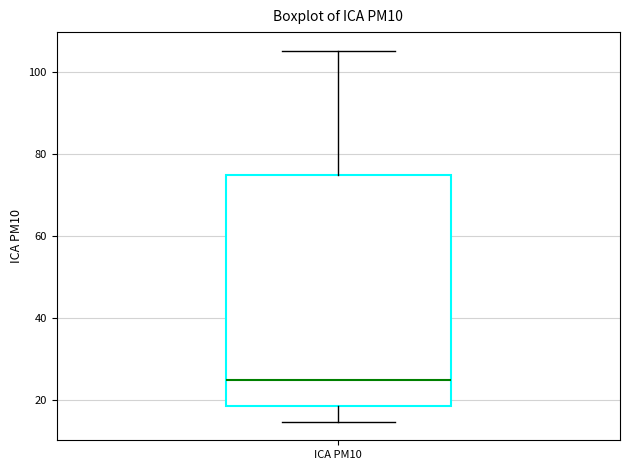

Where does the median line of the box for ICA PM10 sit on the y-axis? The values are not printed on the chart, so give them approximately, as read against the axis.

24